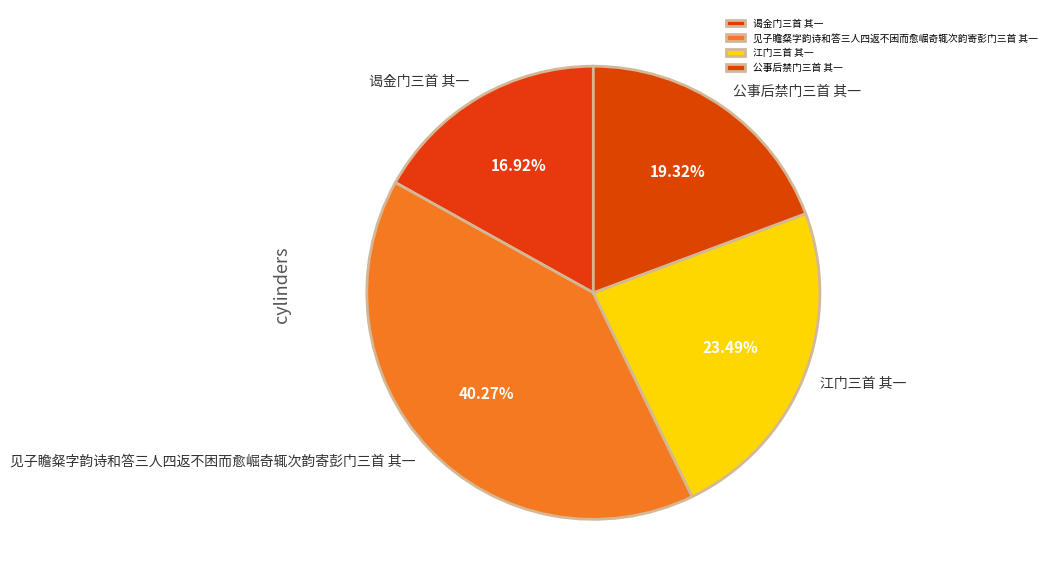

Count the number of slices in the pie.

4